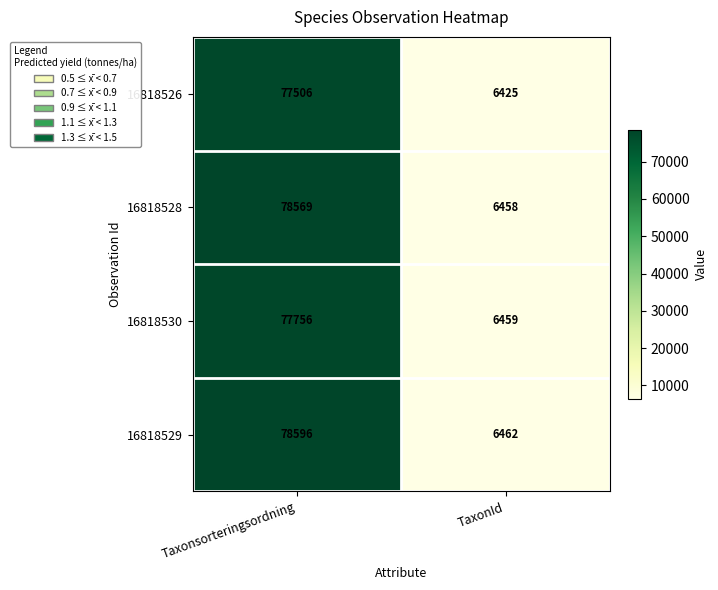

Which category has the highest value across all series?

Taxonsorteringsordning